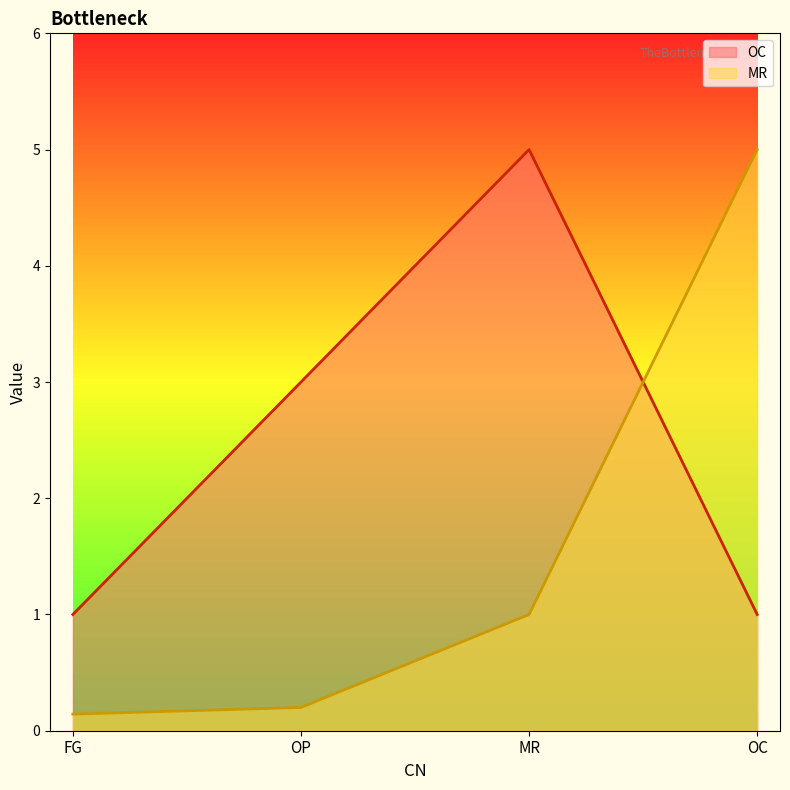

How many categories are shown in the chart?

4